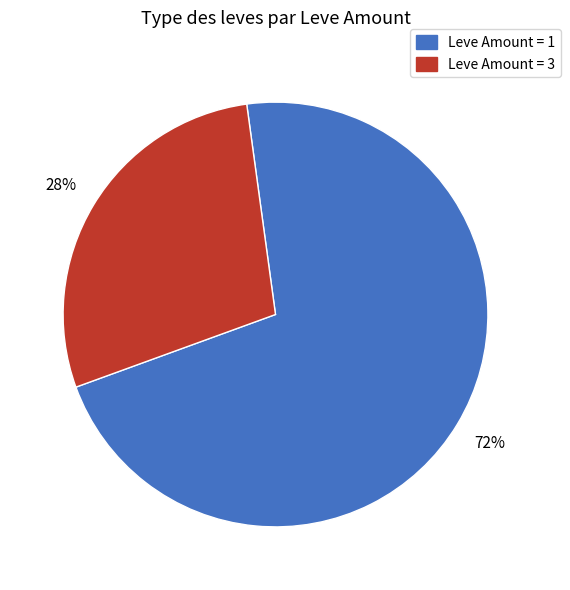

How many slices are in this pie chart?

2